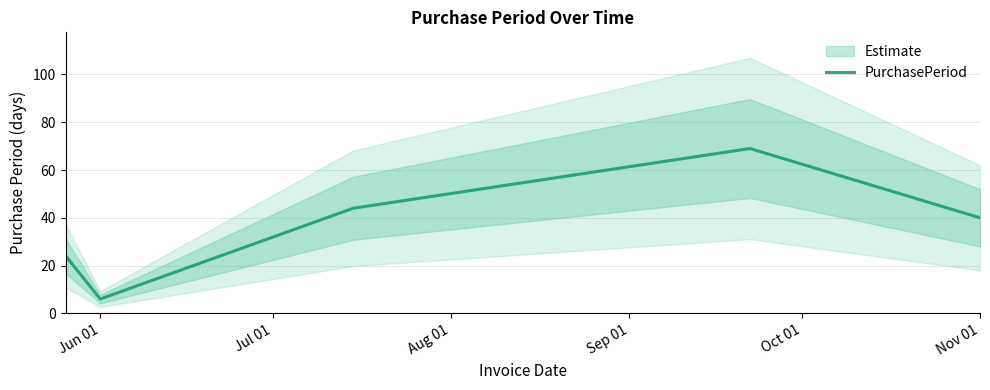

The value of PurchasePeriod at Nov 01 is 67. True or false?

False